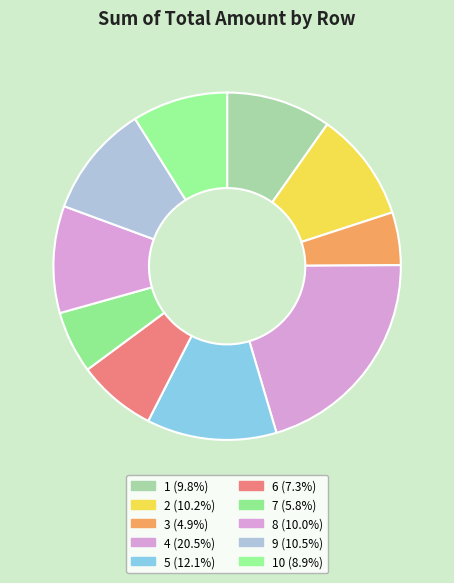

Count the number of slices in the pie.

10